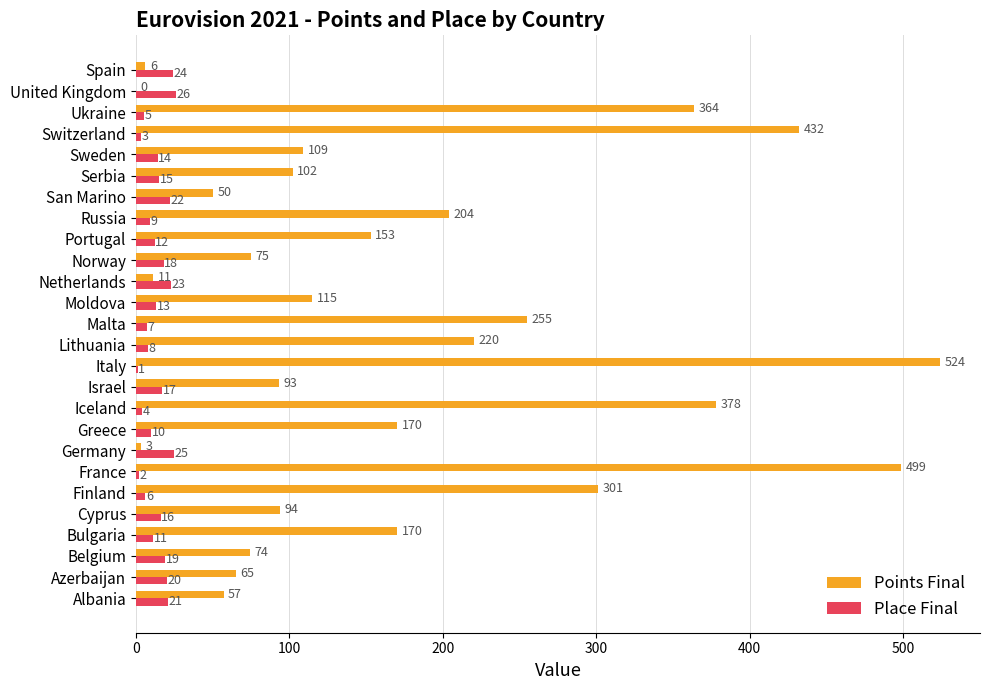

Which series has the largest range (max minus min)?

Points Final